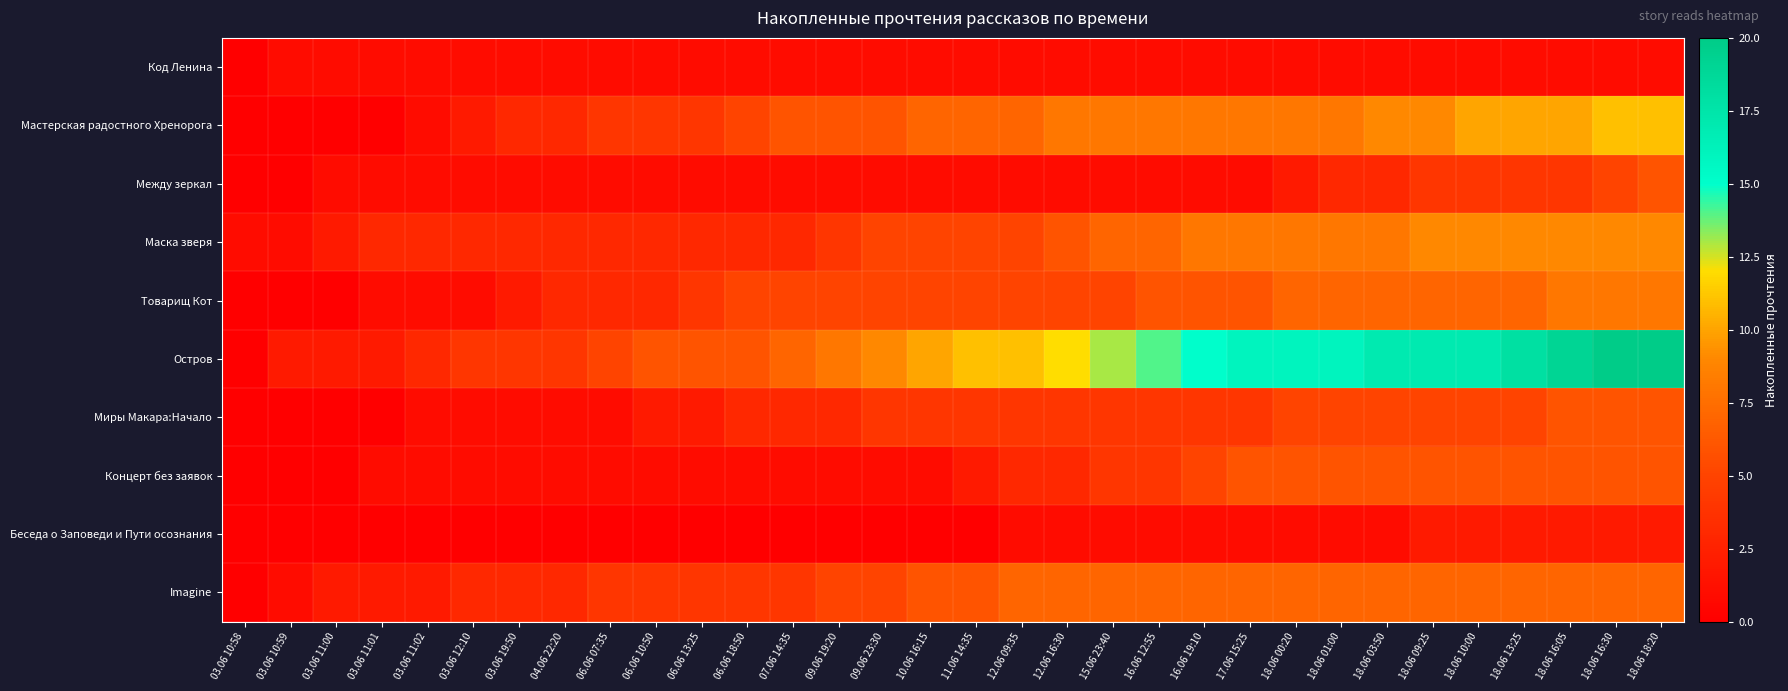

What is the greatest value displayed?

20